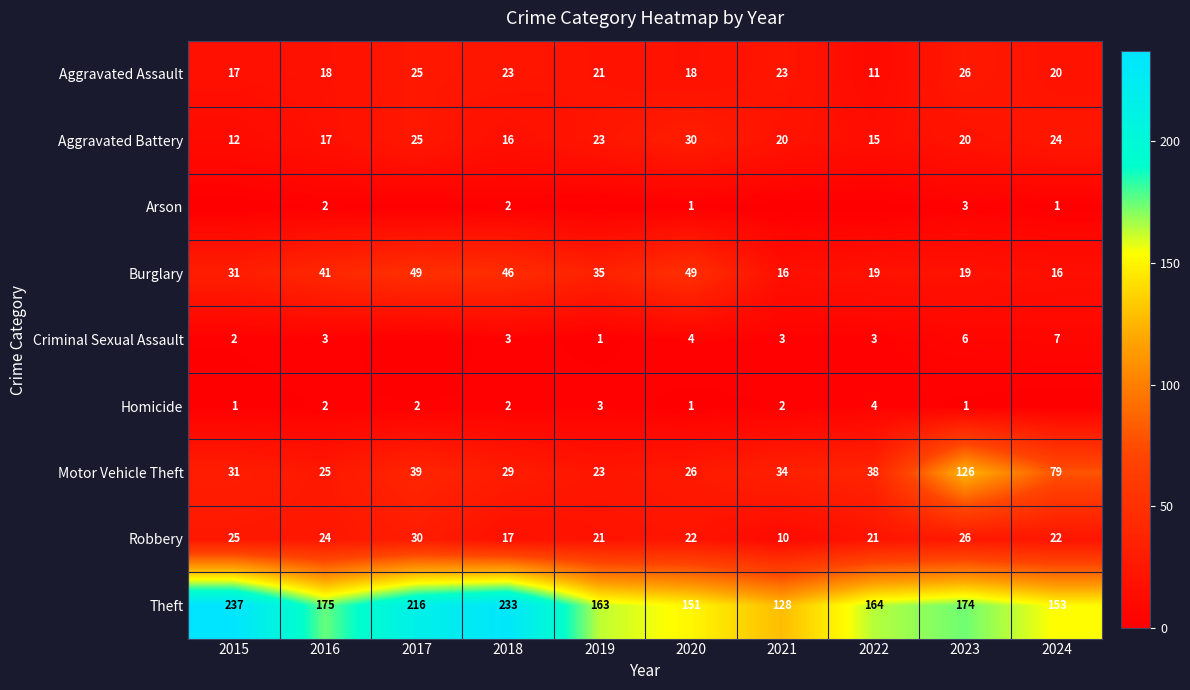

What is the difference between the second highest and minimum values in the Theft series?

105